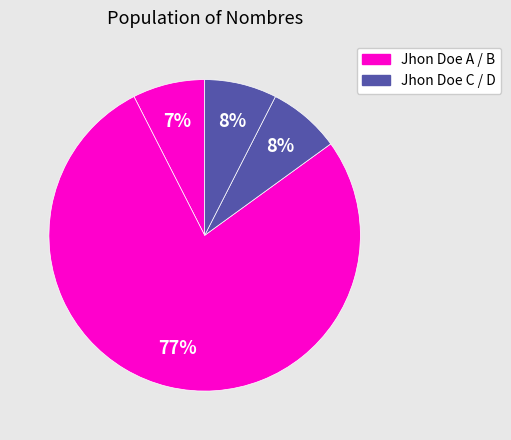

How many segments does this pie chart have?

4